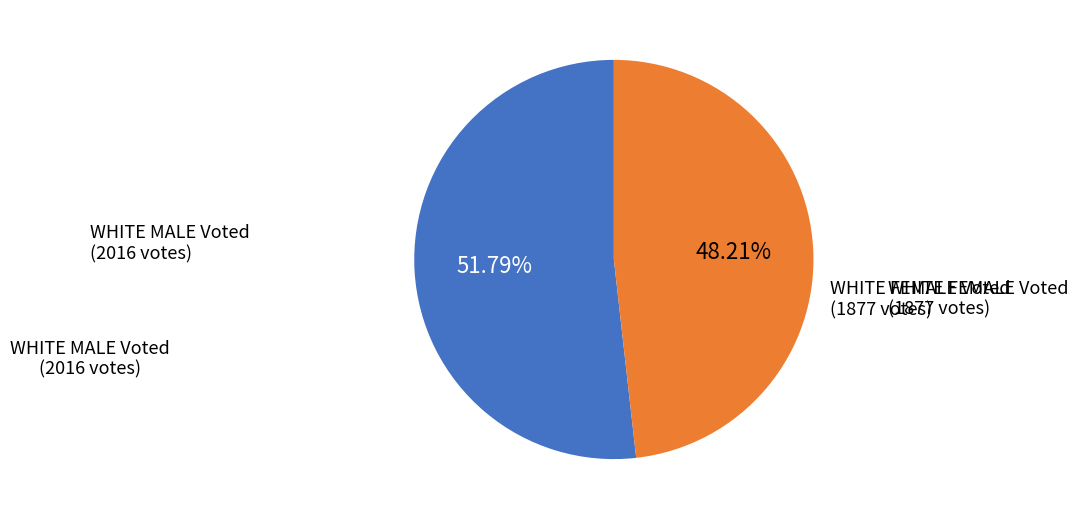

Does any single category account for the majority?

Yes